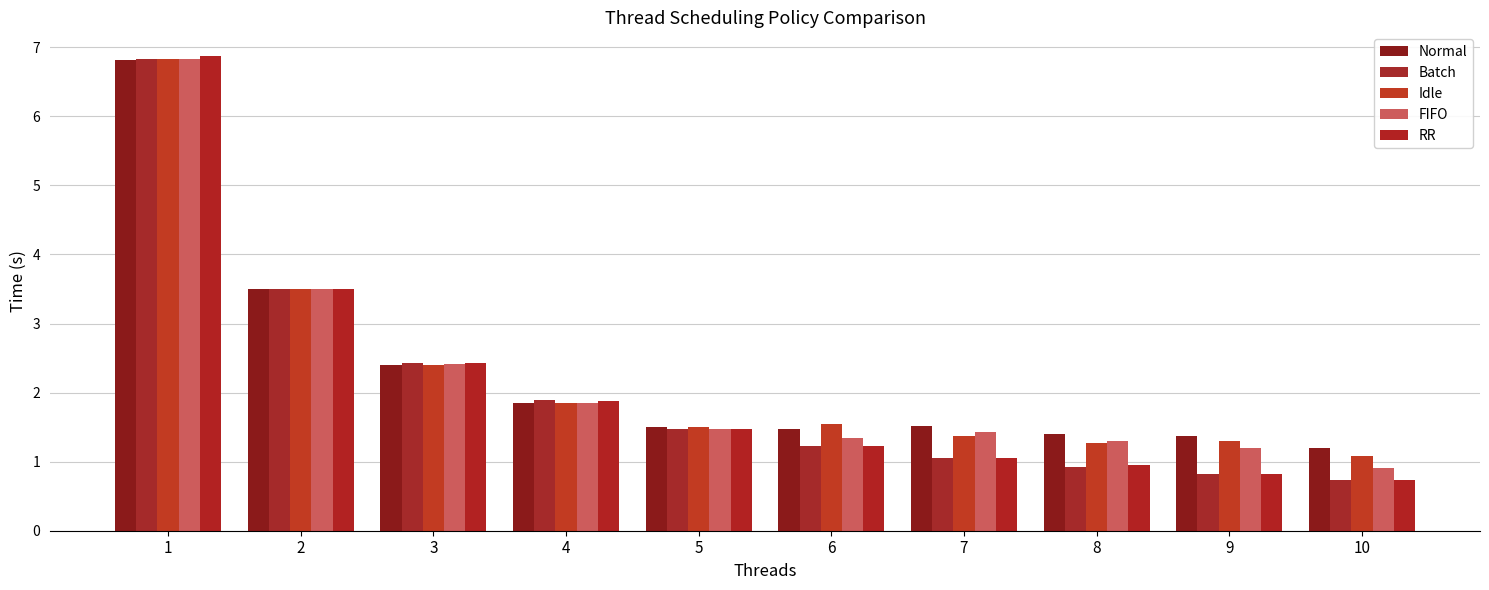

What is the difference between the Batch values at 1 and 7?

5.8